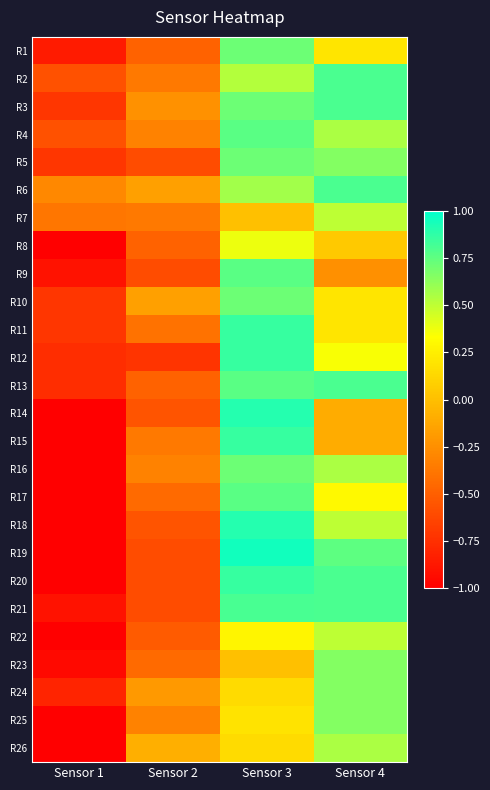

Reading left to right, what are all the values shown in this chart?

R1: Sensor 1=-0.9	Sensor 2=-0.5	Sensor 3=0.7	Sensor 4=0.2
R2: Sensor 1=-0.6	Sensor 2=-0.4	Sensor 3=0.5	Sensor 4=0.8
R3: Sensor 1=-0.7	Sensor 2=-0.2	Sensor 3=0.7	Sensor 4=0.8
R4: Sensor 1=-0.6	Sensor 2=-0.3	Sensor 3=0.8	Sensor 4=0.6
R5: Sensor 1=-0.7	Sensor 2=-0.6	Sensor 3=0.7	Sensor 4=0.7
R6: Sensor 1=-0.3	Sensor 2=-0.2	Sensor 3=0.6	Sensor 4=0.8
R7: Sensor 1=-0.4	Sensor 2=-0.4	Sensor 3=0.0	Sensor 4=0.5
R8: Sensor 1=-1.0	Sensor 2=-0.5	Sensor 3=0.4	Sensor 4=0.1
R9: Sensor 1=-0.9	Sensor 2=-0.6	Sensor 3=0.8	Sensor 4=-0.2
R10: Sensor 1=-0.7	Sensor 2=-0.2	Sensor 3=0.7	Sensor 4=0.2
R11: Sensor 1=-0.7	Sensor 2=-0.4	Sensor 3=0.9	Sensor 4=0.2
R12: Sensor 1=-0.8	Sensor 2=-0.7	Sensor 3=0.9	Sensor 4=0.3
R13: Sensor 1=-0.8	Sensor 2=-0.5	Sensor 3=0.8	Sensor 4=0.8
R14: Sensor 1=-1.0	Sensor 2=-0.6	Sensor 3=0.9	Sensor 4=-0.1
R15: Sensor 1=-1.0	Sensor 2=-0.4	Sensor 3=0.9	Sensor 4=-0.1
R16: Sensor 1=-1.0	Sensor 2=-0.3	Sensor 3=0.7	Sensor 4=0.6
R17: Sensor 1=-1.0	Sensor 2=-0.4	Sensor 3=0.8	Sensor 4=0.3
R18: Sensor 1=-1.0	Sensor 2=-0.6	Sensor 3=0.9	Sensor 4=0.5
R19: Sensor 1=-1.0	Sensor 2=-0.6	Sensor 3=1.0	Sensor 4=0.8
R20: Sensor 1=-1.0	Sensor 2=-0.6	Sensor 3=0.9	Sensor 4=0.8
R21: Sensor 1=-0.9	Sensor 2=-0.6	Sensor 3=0.8	Sensor 4=0.8
R22: Sensor 1=-1.0	Sensor 2=-0.5	Sensor 3=0.3	Sensor 4=0.5
R23: Sensor 1=-1.0	Sensor 2=-0.4	Sensor 3=0.0	Sensor 4=0.7
R24: Sensor 1=-0.8	Sensor 2=-0.2	Sensor 3=0.1	Sensor 4=0.7
R25: Sensor 1=-1.0	Sensor 2=-0.3	Sensor 3=0.2	Sensor 4=0.7
R26: Sensor 1=-1.0	Sensor 2=-0.1	Sensor 3=0.1	Sensor 4=0.6